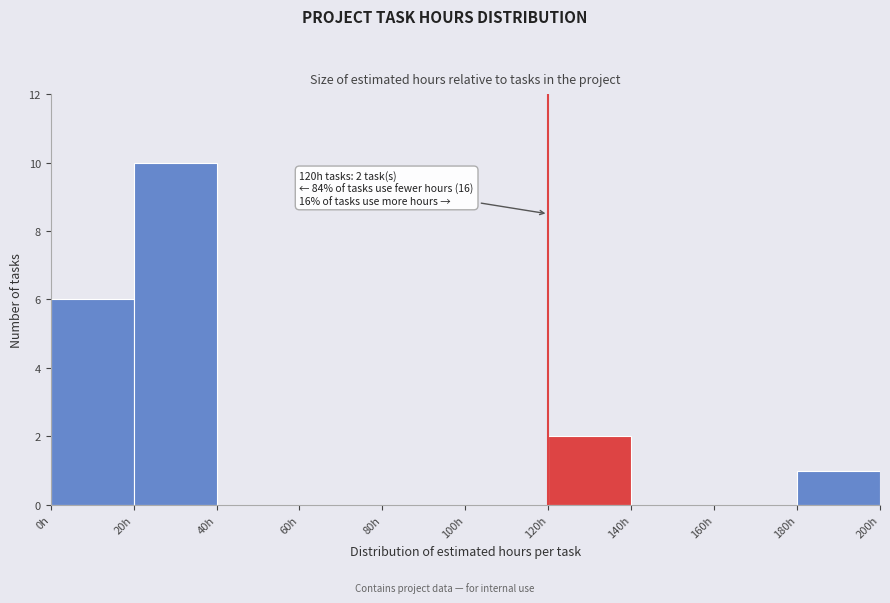

Over which range of the x-axis is the bar tallest?

20 to 40